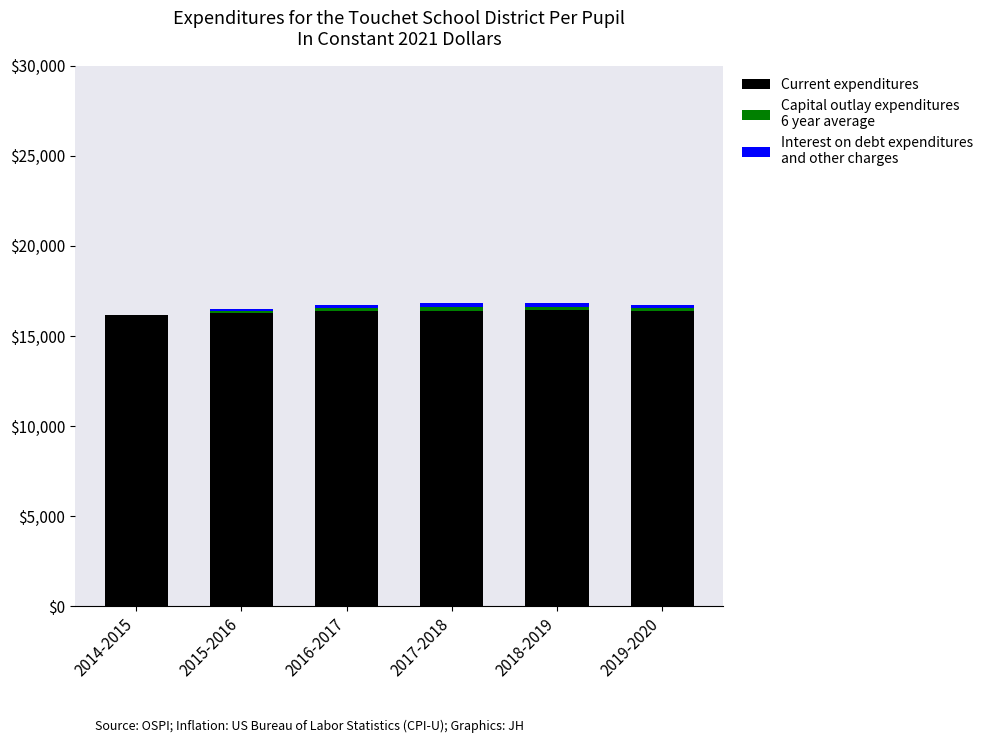

The Capital outlay expenditures
6 year average series shows 203.6 at 2018-2019. True or false?

True